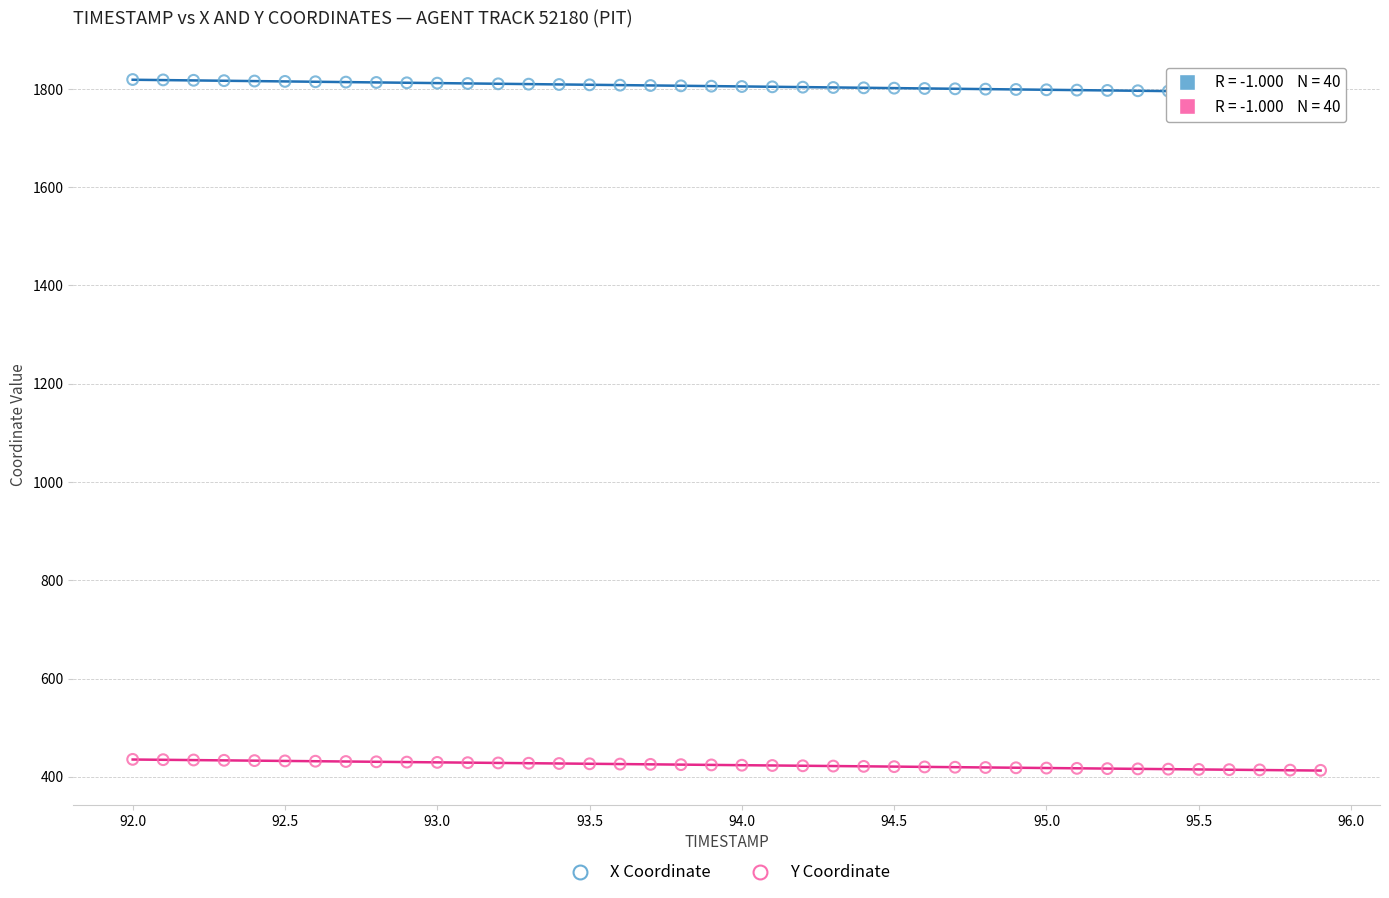

Which series reaches the maximum Y coordinate?

X Coordinate